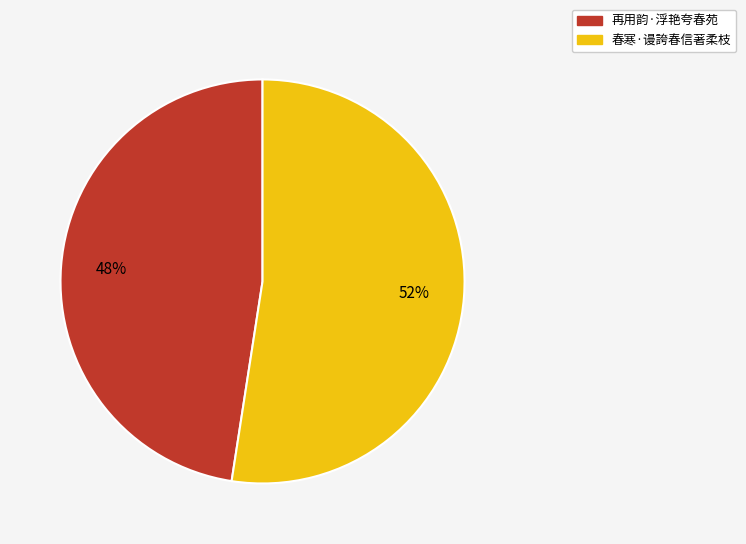

Approximately how many times larger is the value at 再用韵·浮艳夸春苑 compared to 春寒·谩誇春信著柔枝?

0.9